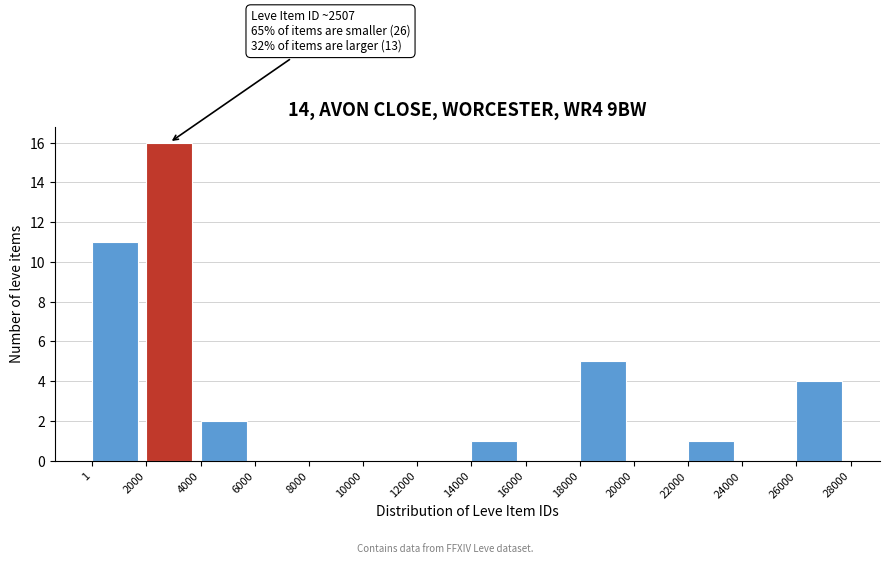

Over which range of the x-axis is the bar tallest?

2000 to 4000